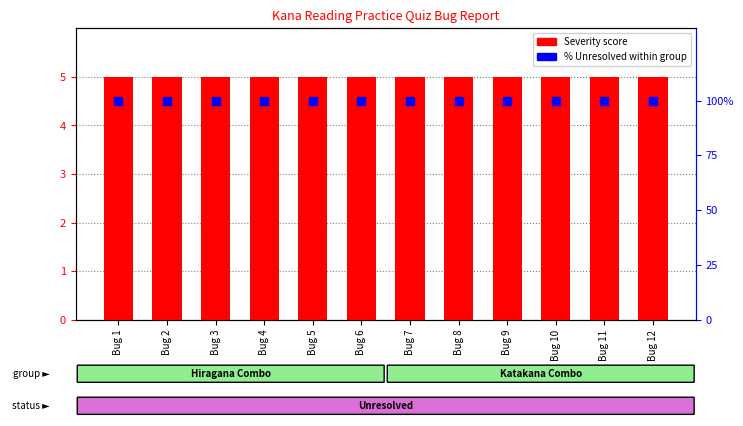

At how many categories does at least one series exceed 8?

12